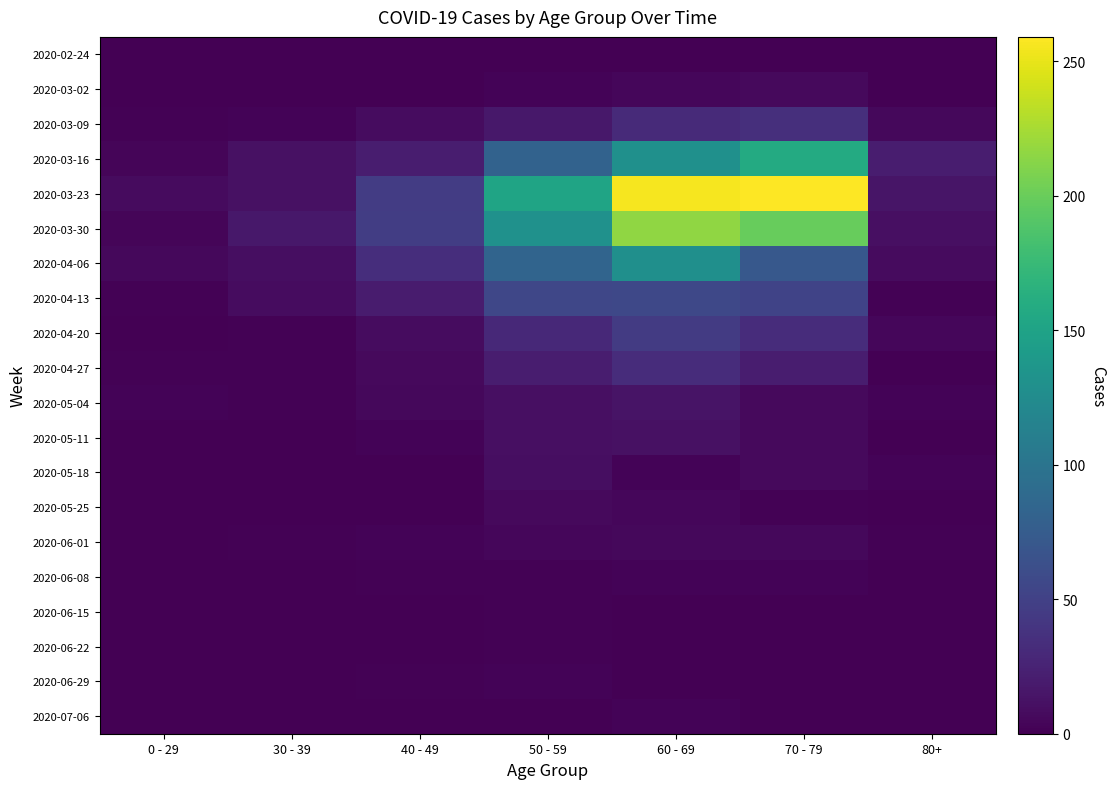

Reading left to right, list all the values displayed in this chart.

2020-02-24: 0 - 29=0	30 - 39=0	40 - 49=1	50 - 59=1	60 - 69=1	70 - 79=1	80+=0
2020-03-02: 0 - 29=0	30 - 39=1	40 - 49=1	50 - 59=3	60 - 69=5	70 - 79=7	80+=1
2020-03-09: 0 - 29=2	30 - 39=3	40 - 49=9	50 - 59=17	60 - 69=31	70 - 79=35	80+=6
2020-03-16: 0 - 29=4	30 - 39=12	40 - 49=21	50 - 59=81	60 - 69=130	70 - 79=158	80+=21
2020-03-23: 0 - 29=8	30 - 39=12	40 - 49=46	50 - 59=151	60 - 69=255	70 - 79=259	80+=15
2020-03-30: 0 - 29=4	30 - 39=17	40 - 49=47	50 - 59=131	60 - 69=216	70 - 79=199	80+=11
2020-04-06: 0 - 29=6	30 - 39=10	40 - 49=34	50 - 59=83	60 - 69=129	70 - 79=71	80+=8
2020-04-13: 0 - 29=2	30 - 39=9	40 - 49=20	50 - 59=55	60 - 69=56	70 - 79=52	80+=2
2020-04-20: 0 - 29=1	30 - 39=2	40 - 49=9	50 - 59=30	60 - 69=45	70 - 79=33	80+=5
2020-04-27: 0 - 29=2	30 - 39=2	40 - 49=7	50 - 59=21	60 - 69=33	70 - 79=21	80+=0
2020-05-04: 0 - 29=3	30 - 39=2	40 - 49=6	50 - 59=11	60 - 69=14	70 - 79=7	80+=3
2020-05-11: 0 - 29=1	30 - 39=0	40 - 49=3	50 - 59=11	60 - 69=12	70 - 79=7	80+=0
2020-05-18: 0 - 29=0	30 - 39=1	40 - 49=0	50 - 59=10	60 - 69=3	70 - 79=7	80+=3
2020-05-25: 0 - 29=0	30 - 39=0	40 - 49=1	50 - 59=7	60 - 69=5	70 - 79=2	80+=1
2020-06-01: 0 - 29=0	30 - 39=2	40 - 49=3	50 - 59=5	60 - 69=6	70 - 79=6	80+=2
2020-06-08: 0 - 29=0	30 - 39=0	40 - 49=2	50 - 59=2	60 - 69=3	70 - 79=3	80+=0
2020-06-15: 0 - 29=0	30 - 39=0	40 - 49=1	50 - 59=2	60 - 69=1	70 - 79=1	80+=1
2020-06-22: 0 - 29=1	30 - 39=0	40 - 49=1	50 - 59=2	60 - 69=0	70 - 79=1	80+=0
2020-06-29: 0 - 29=0	30 - 39=0	40 - 49=2	50 - 59=3	60 - 69=0	70 - 79=0	80+=0
2020-07-06: 0 - 29=0	30 - 39=1	40 - 49=1	50 - 59=1	60 - 69=3	70 - 79=0	80+=0